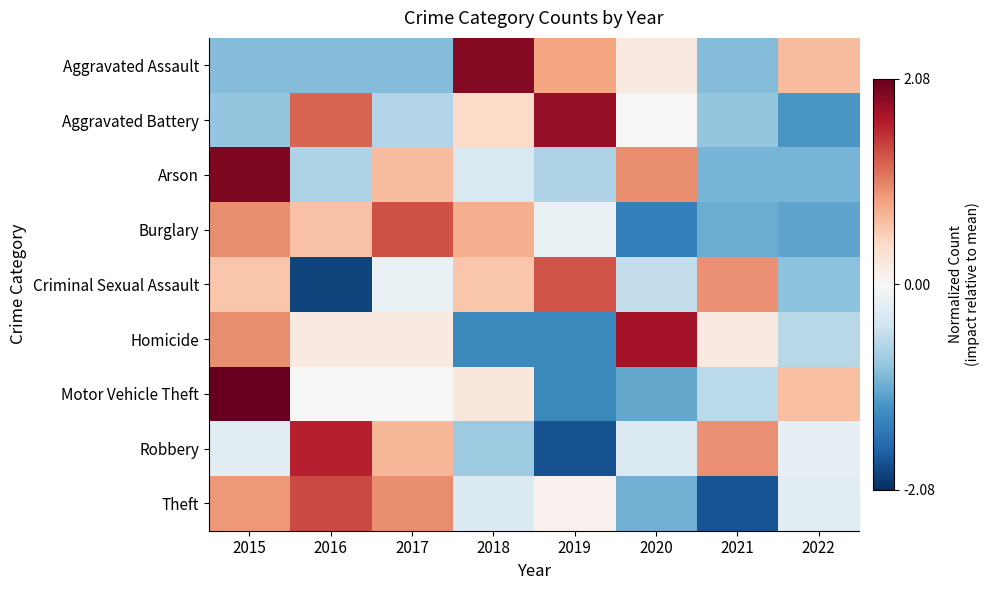

At which category is the sum across all series the highest?

2015